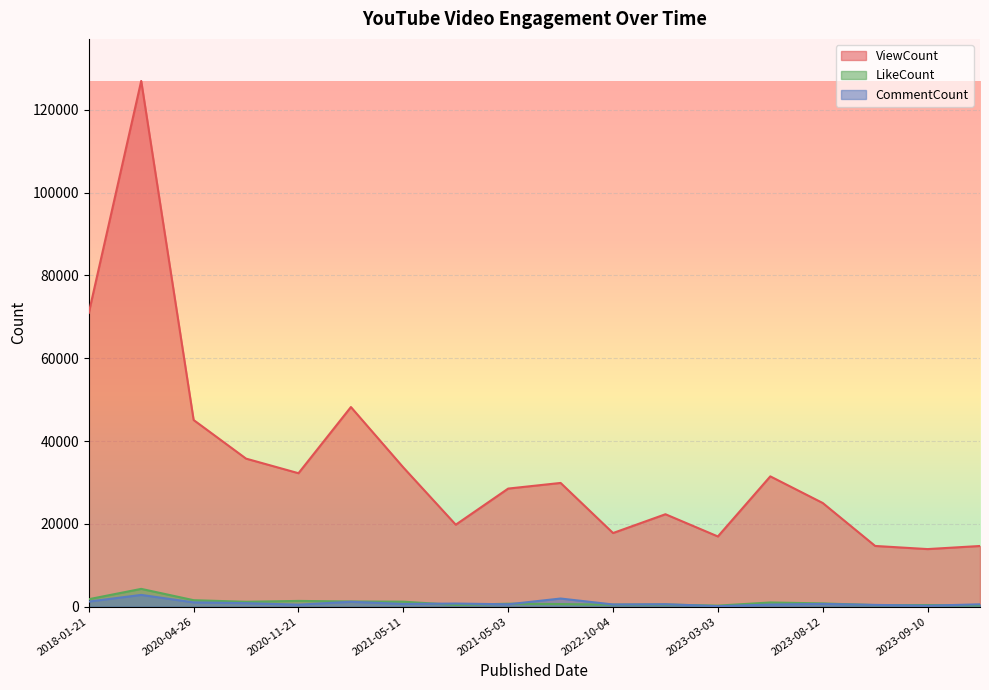

Rank the categories by CommentCount value from lowest to highest.

2023-03-03, 2023-09-10, 2023-09-30, 2020-11-21, 2023-03-14, 2022-10-04, 2023-10-29, 2021-05-03, 2022-11-19, 2021-05-11, 2023-08-12, 2021-05-22, 2020-08-19, 2020-04-26, 2020-11-23, 2018-01-21, 2021-10-26, 2018-01-22